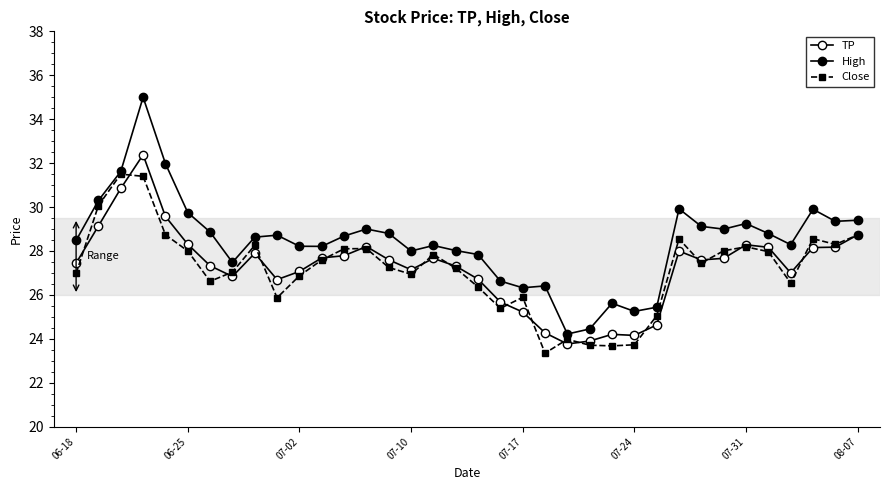

What is the label of the 9th point from the left?

8